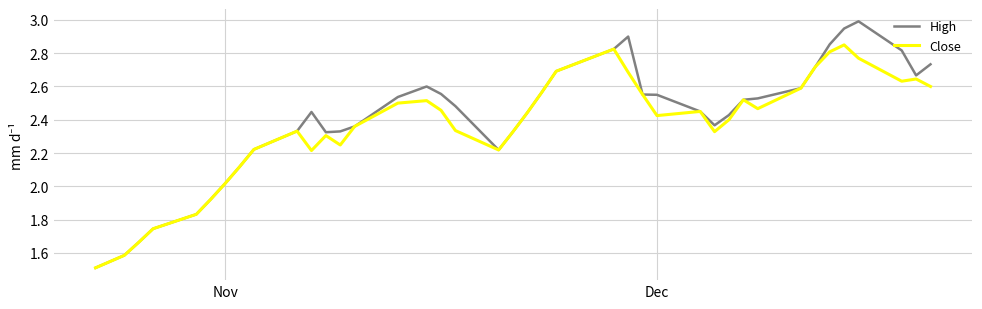

Which series has the largest total across all categories?

High